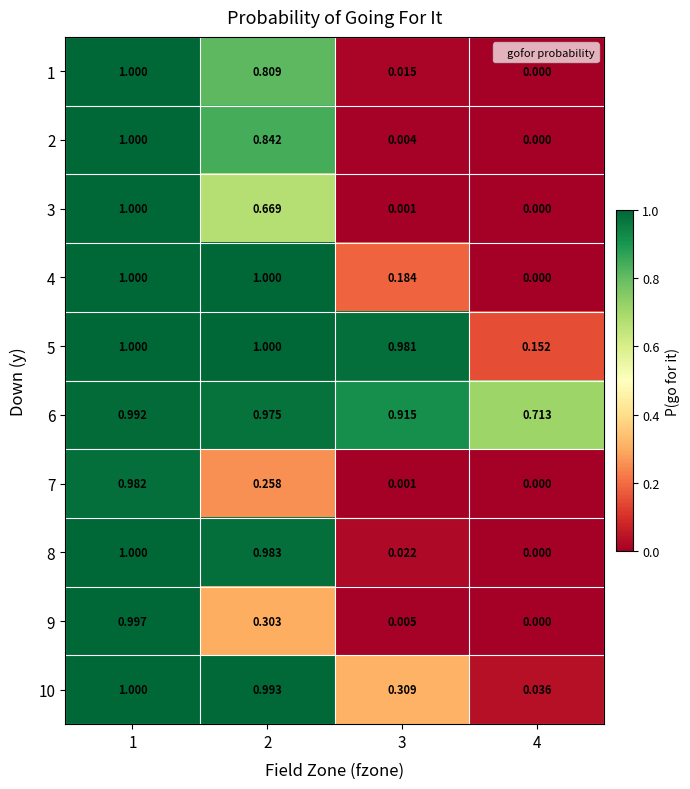

Is the value of 10 at 4 greater than the value of 5 at 3?

No